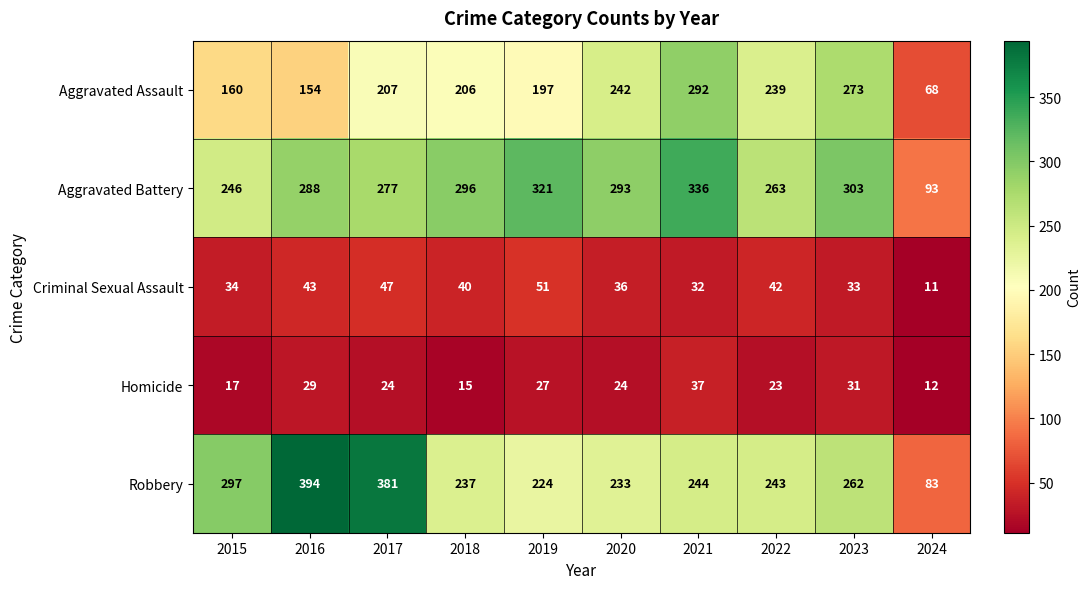

At how many categories does at least one series exceed 84?

10